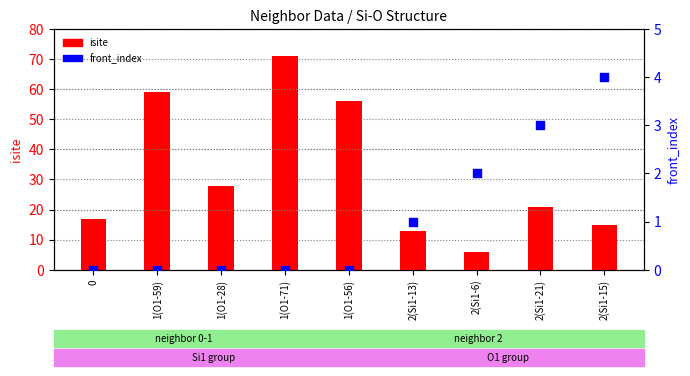

What are all the series names shown in the legend?

isite, front_index